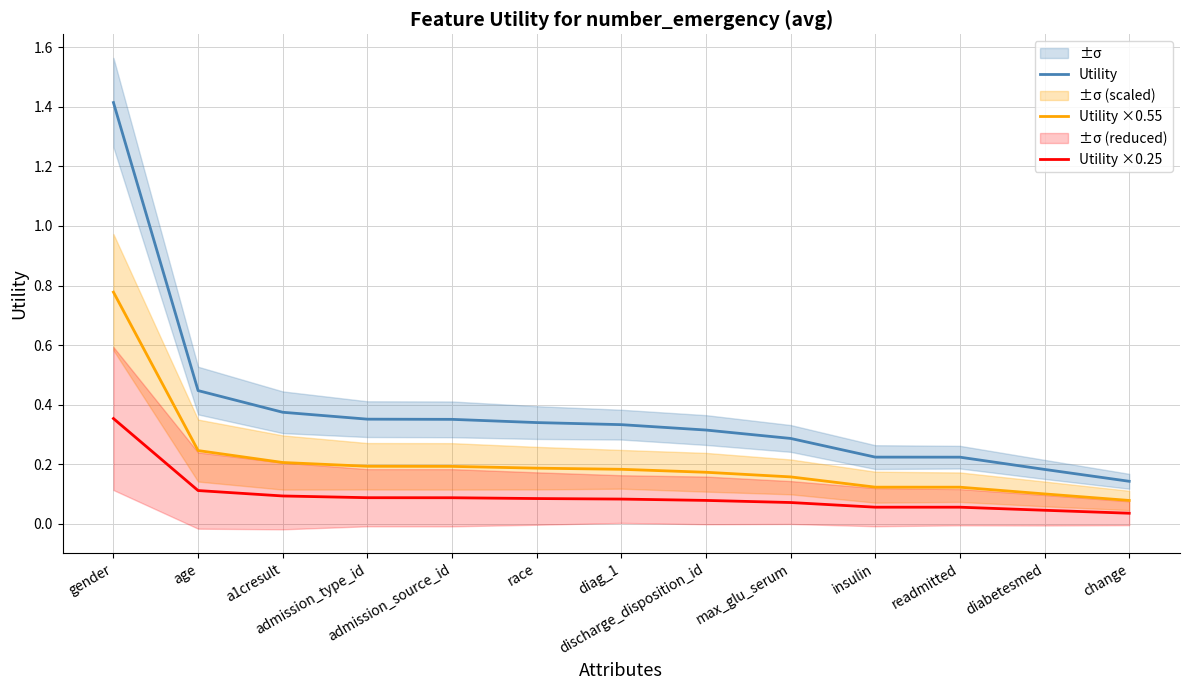

Which series has the widest spread of values?

Utility